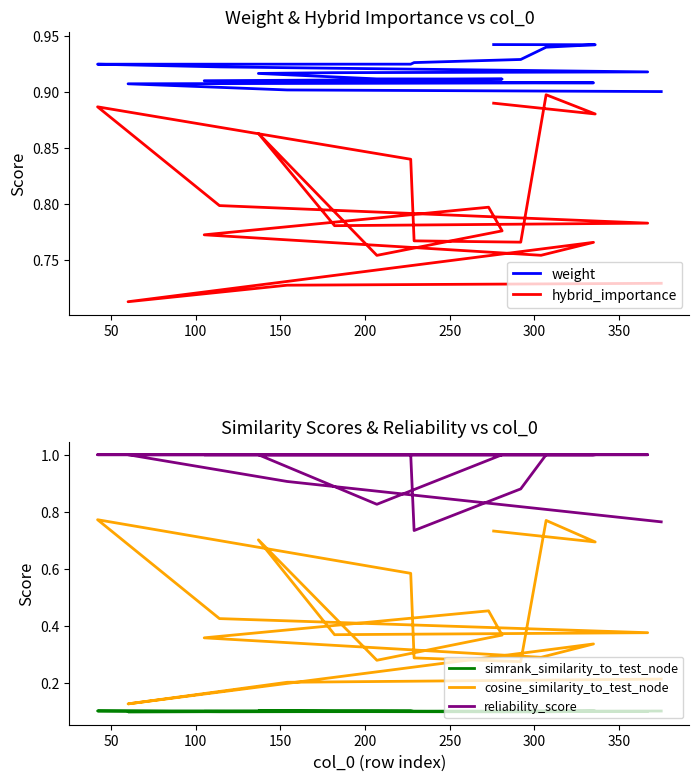

Is this an area chart (filled region under the line)?

No